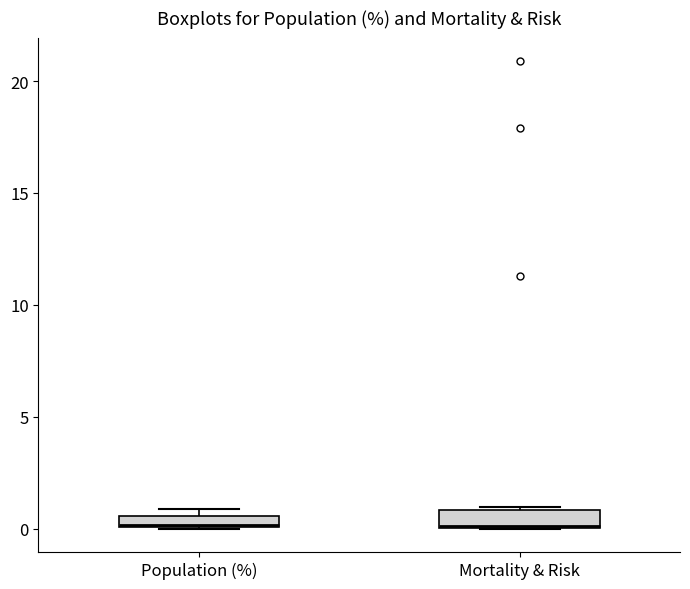

Where is the lower edge of the box for Population (%) on the y-axis? The values are not printed on the chart, so give them approximately, as read against the axis.

0.0